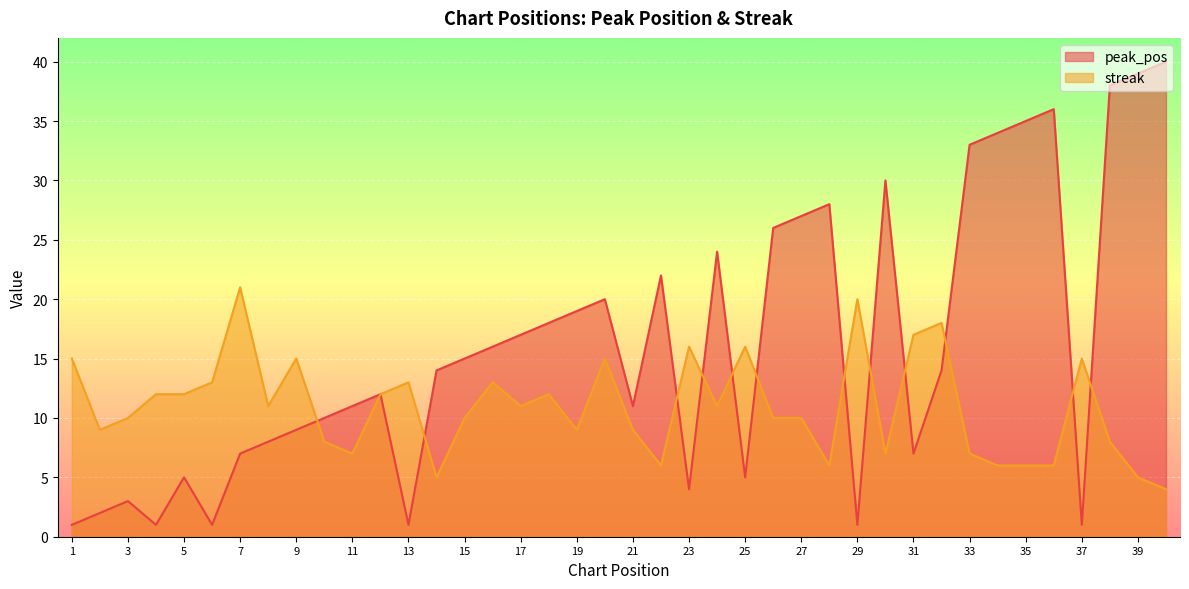

Reading left to right, transcribe all the data shown in this chart.

peak_pos: 1	2	3	1	5	1	7	8	9	10	11	12	1	14	15	16	17	18	19	20	11	22	4	24	5	26	27	28	1	30	7	14	33	34	35	36	1	38	39	40
streak: 15	9	10	12	12	13	21	11	15	8	7	12	13	5	10	13	11	12	9	15	9	6	16	11	16	10	10	6	20	7	17	18	7	6	6	6	15	8	5	4